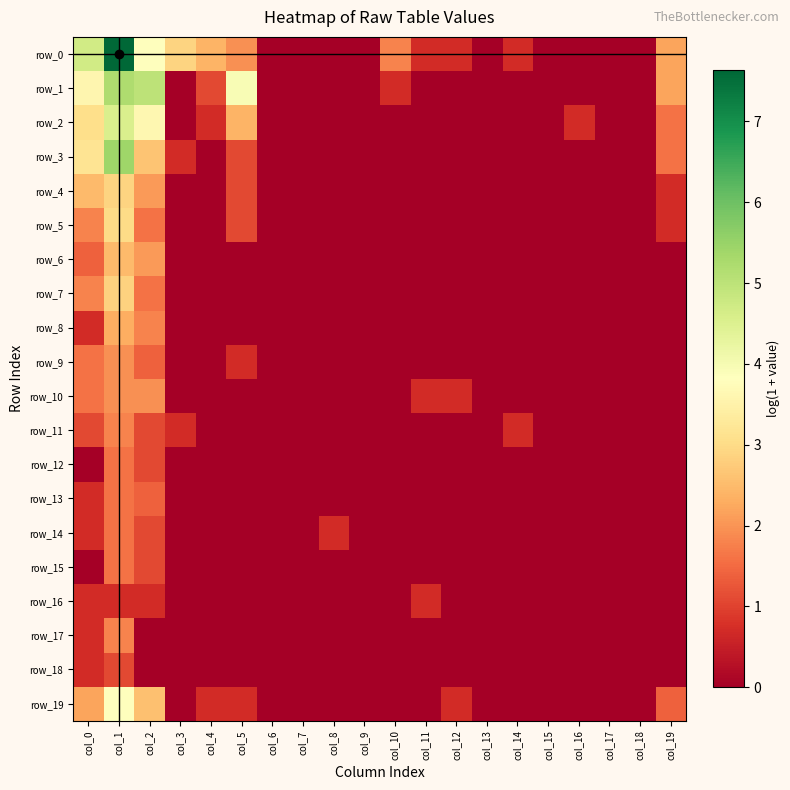

True or false: row_13 has a value of 0.0 at col_10.

True